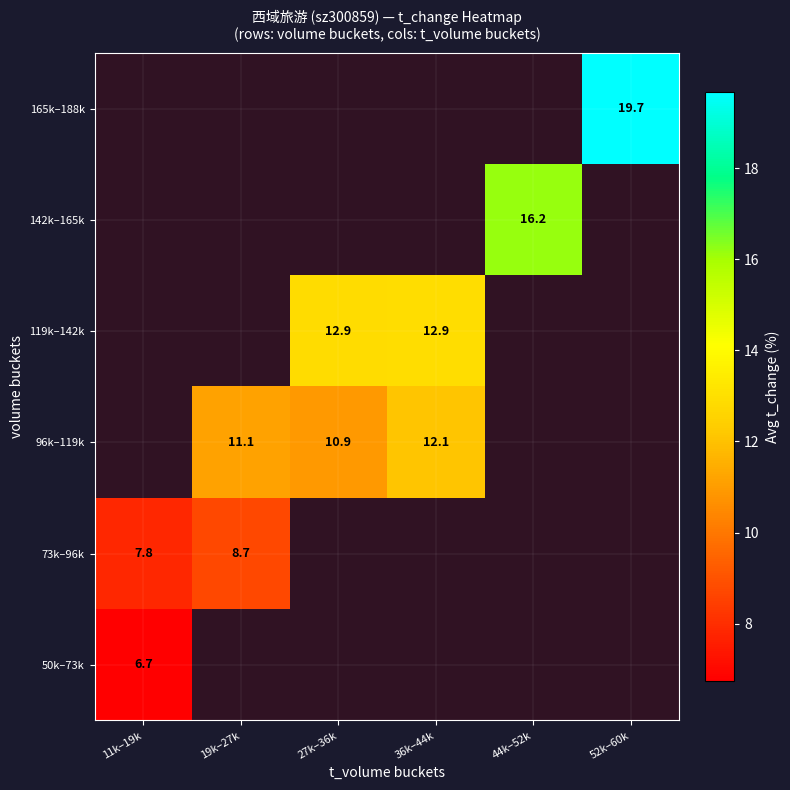

Which category has the lowest value across all series?

11k–19k